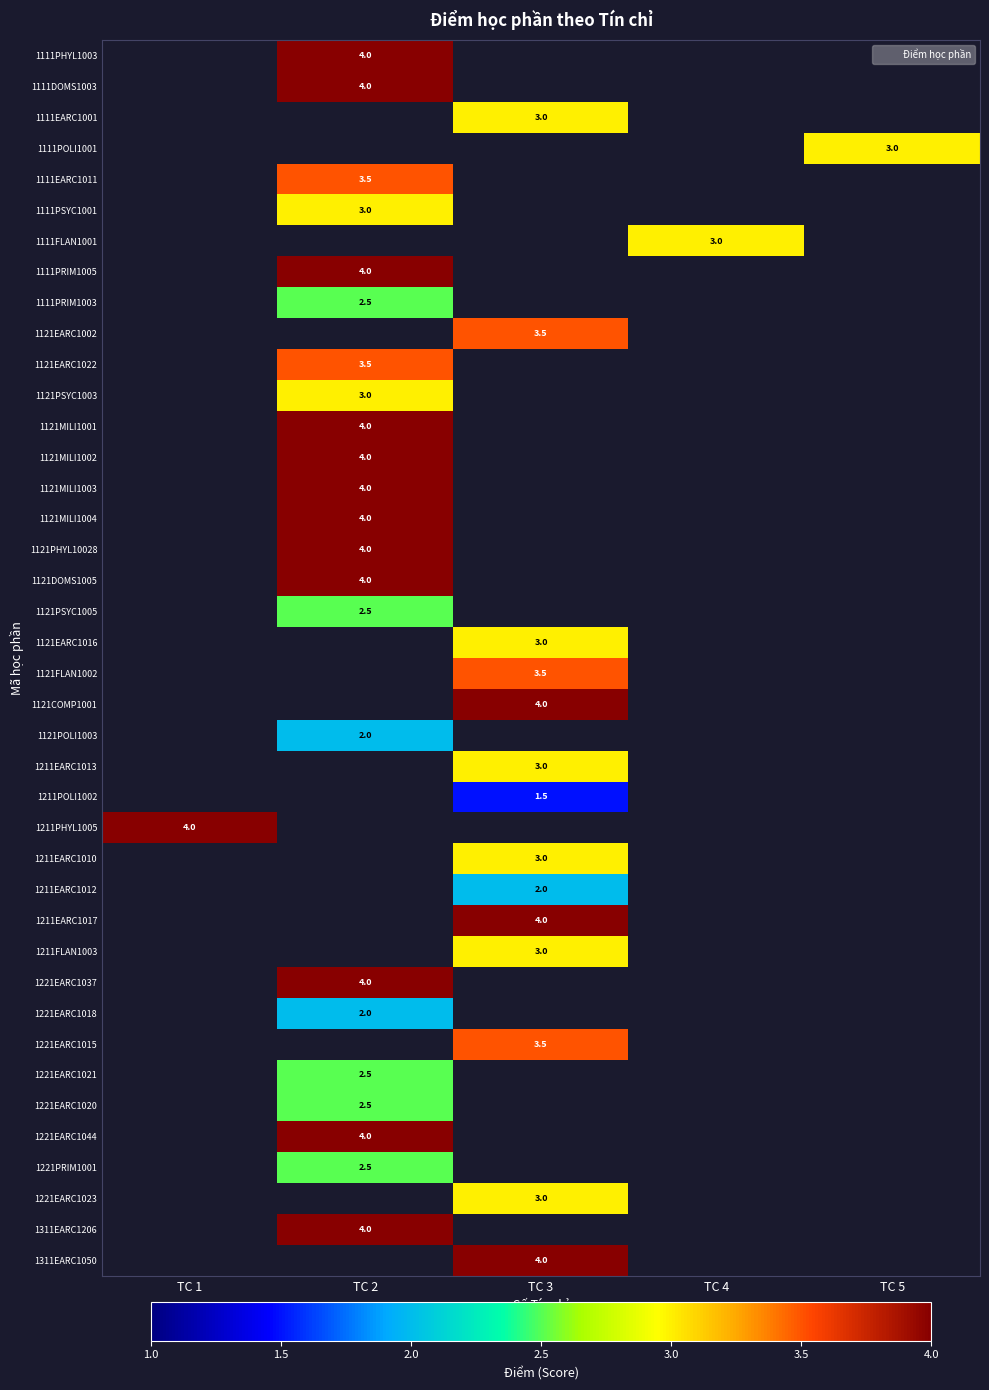

The value of 1121MILI1003 at TC 2 is 1.0. True or false?

False